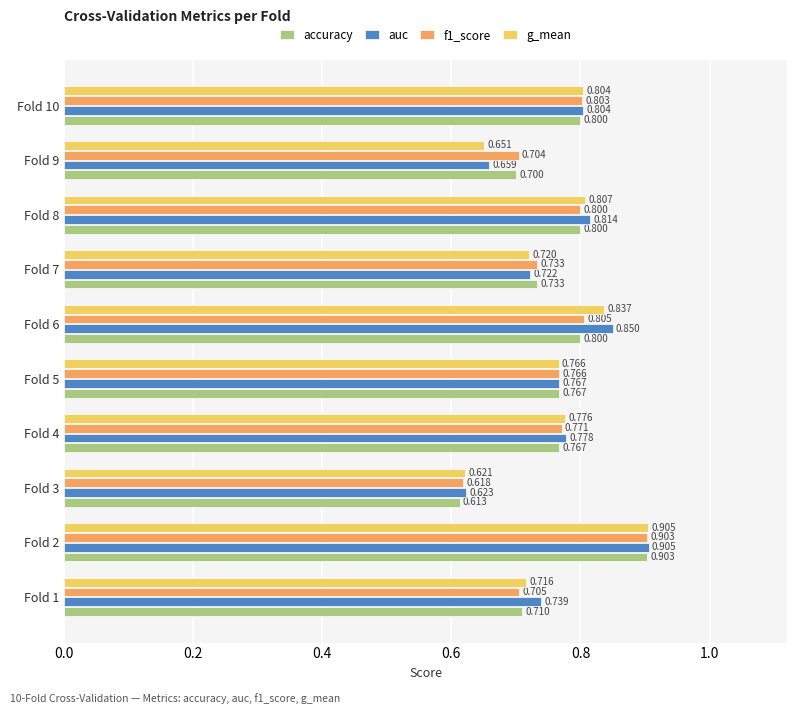

Which series has the largest range (max minus min)?

accuracy